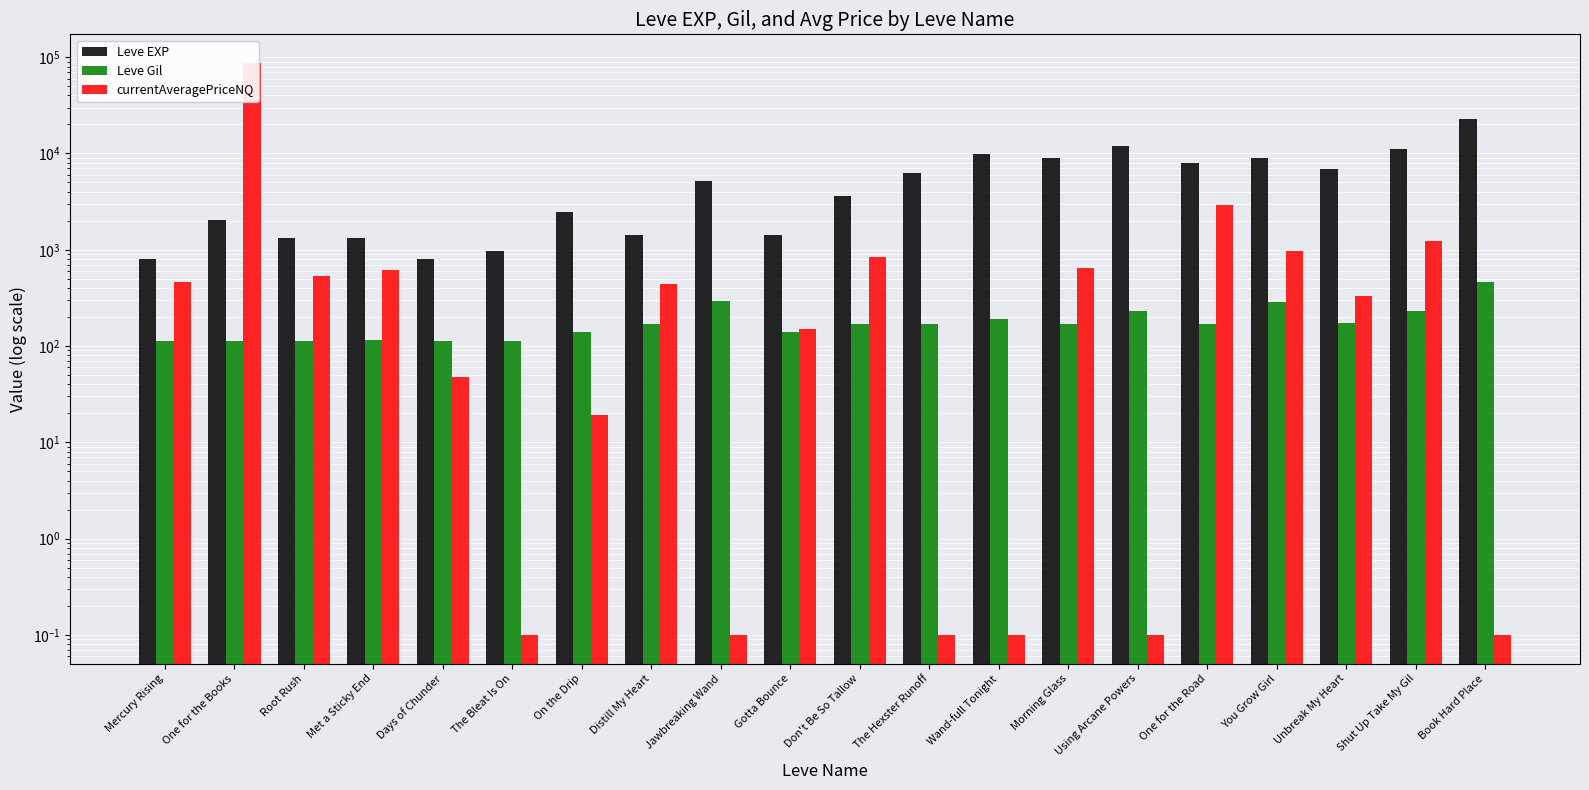

Rank the series by their maximum value, from highest to lowest.

currentAveragePriceNQ, Leve EXP, Leve Gil